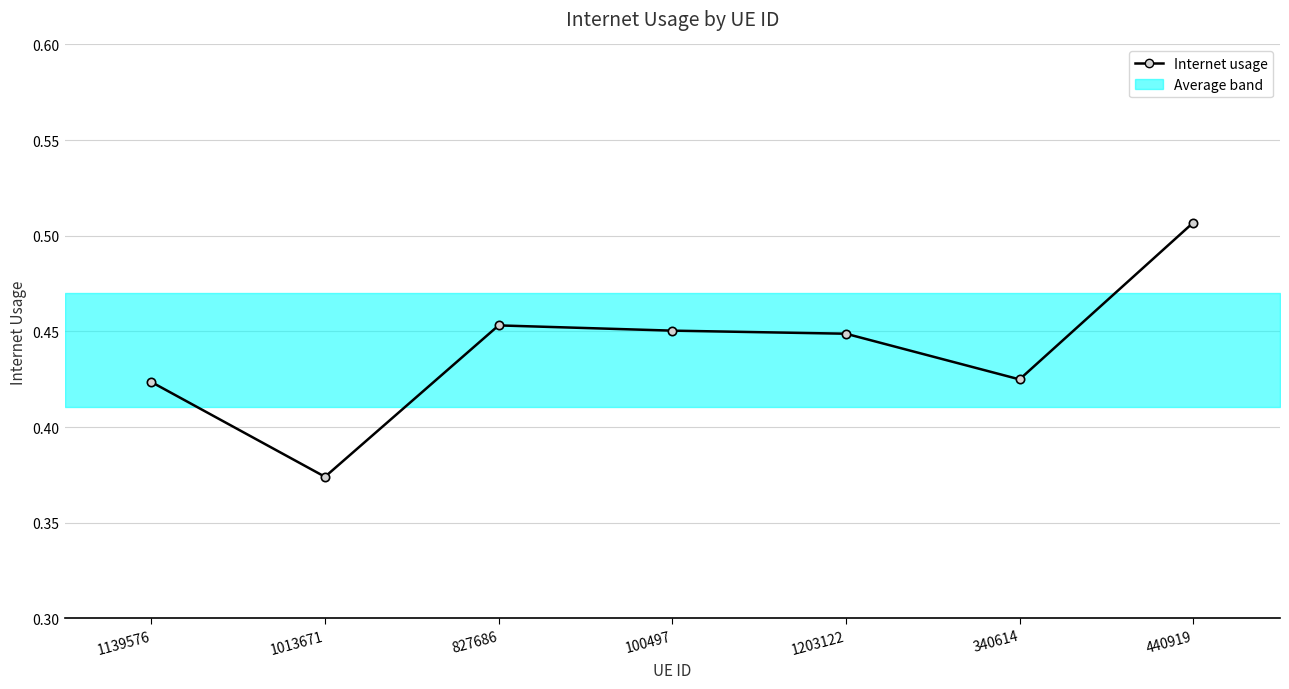

Is this an area chart (filled region under the line)?

No